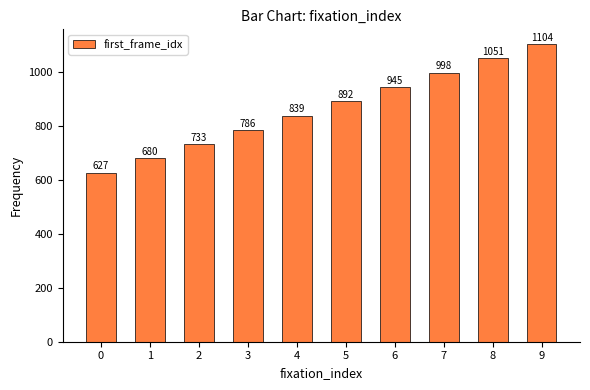

True or false: the data shows 614 at 8.

False